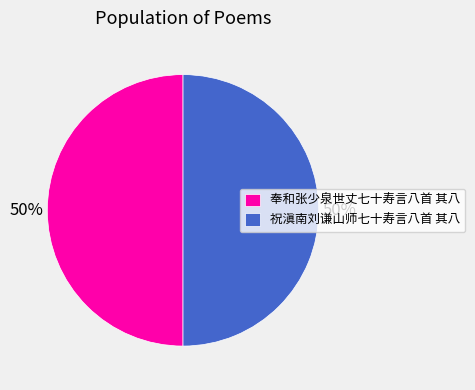

Is the sum of 祝滇南刘谦山师七十寿言八首 其八 and 奉和张少泉世丈七十寿言八首 其八 greater than half?

Yes